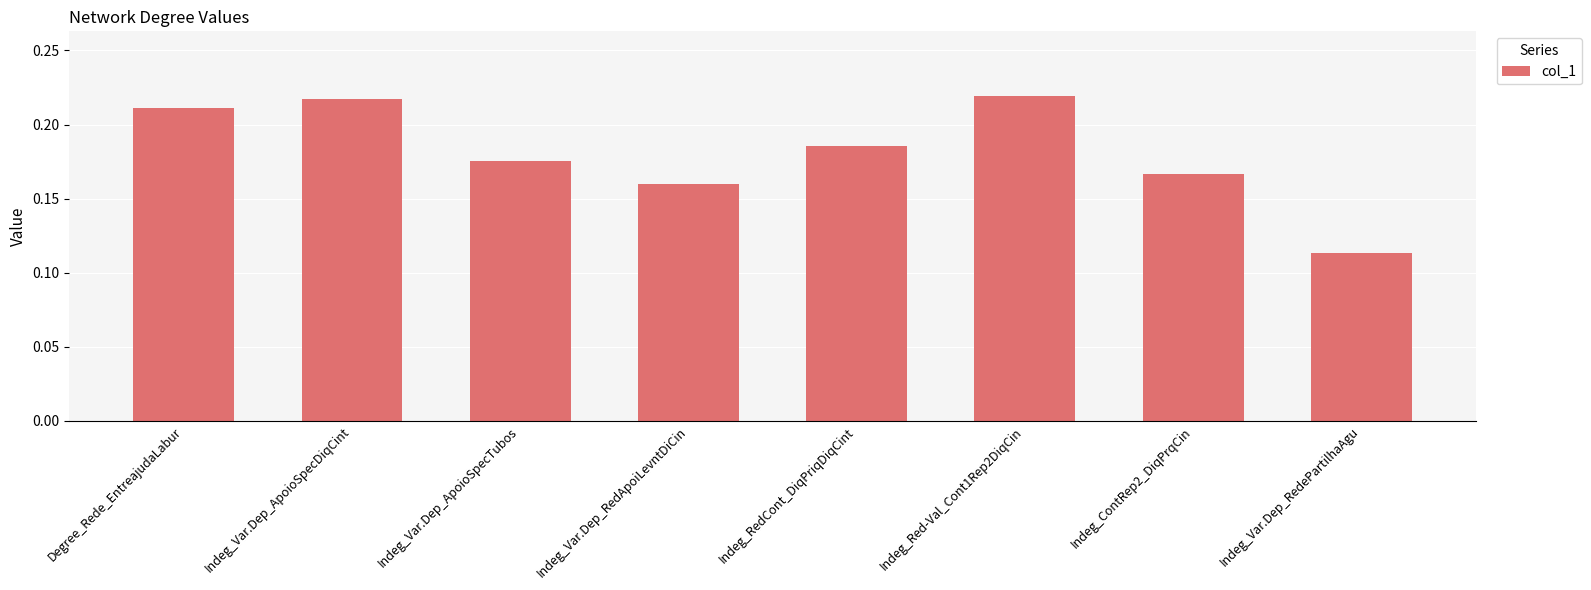

What position from the right is Indeg_Red-Val_Cont1Rep2DiqCin?

3